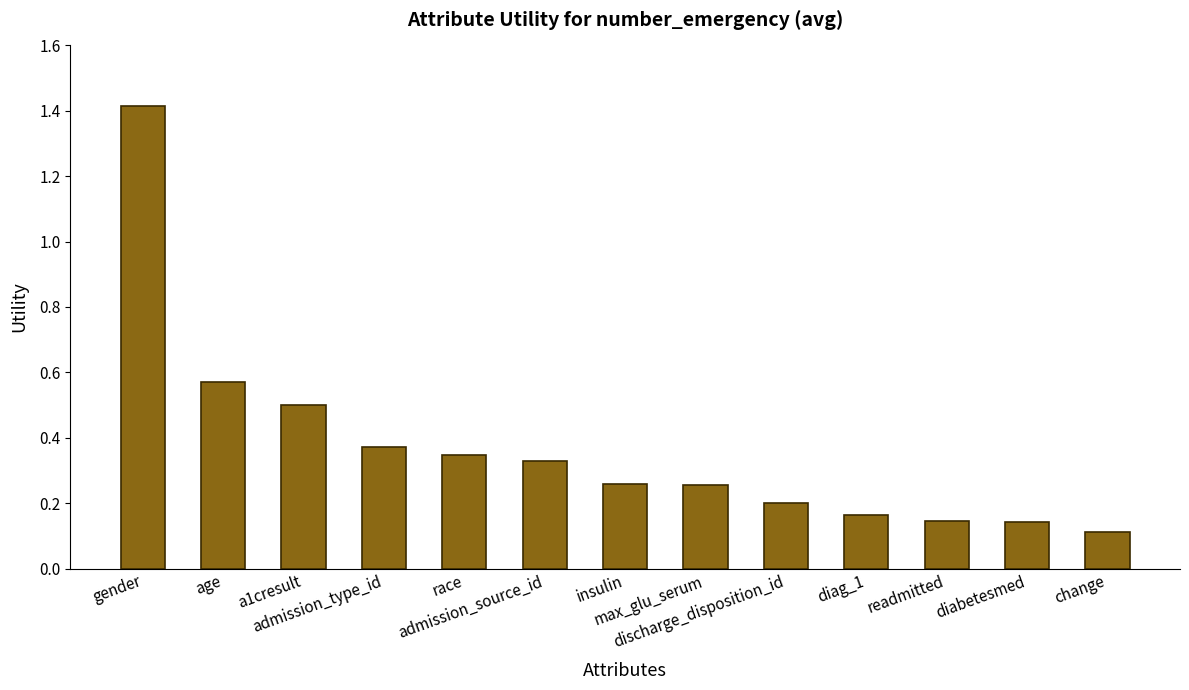

What is the greatest value displayed?

1.4